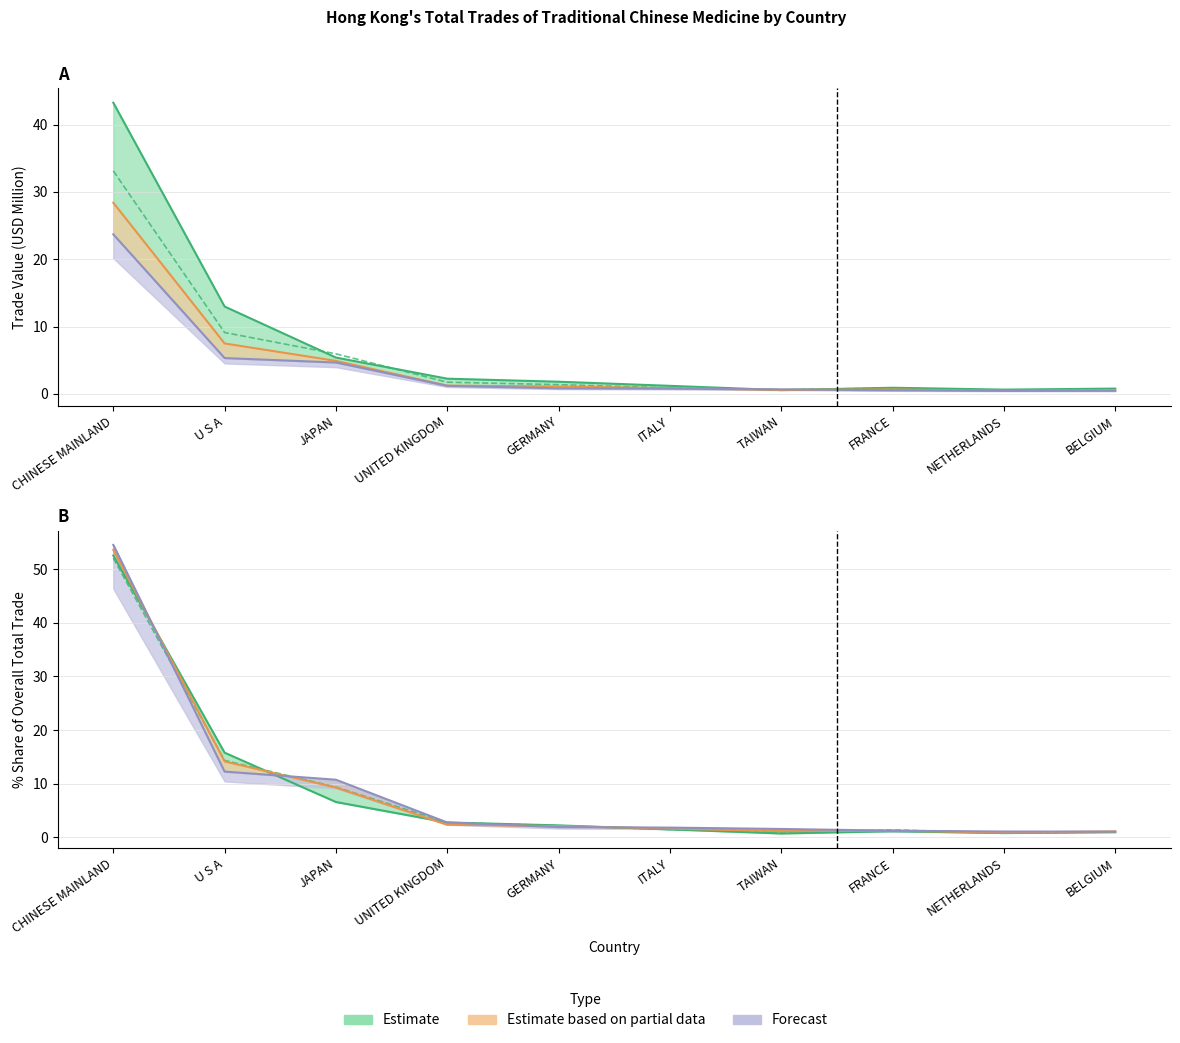

Which category has the highest value in the 2017 Trade Value series?

CHINESE MAINLAND